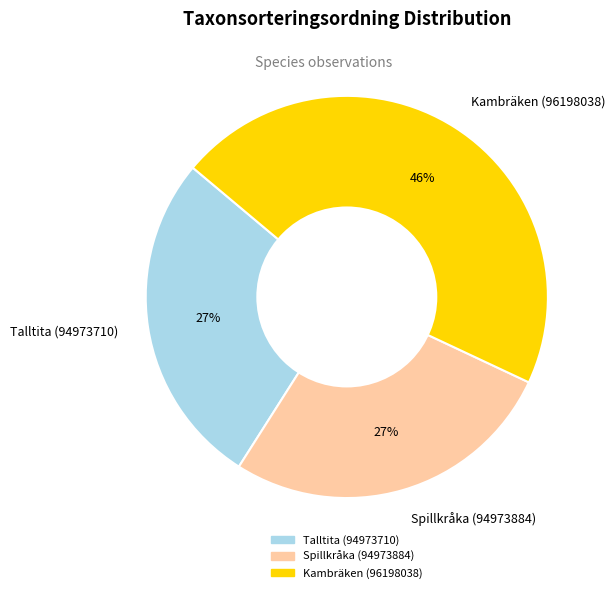

Approximately how many times larger is the value at Kambräken (96198038) compared to Spillkråka (94973884)?

1.7